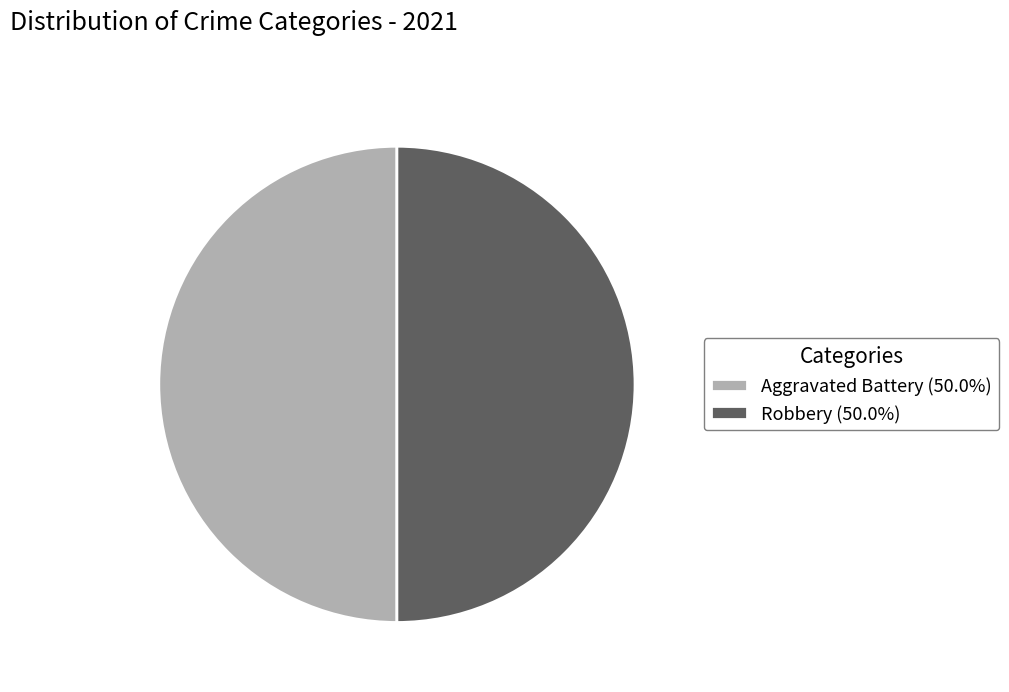

What is the ratio of the value at Robbery (50.0%) to the value at Aggravated Battery (50.0%)?

1.0